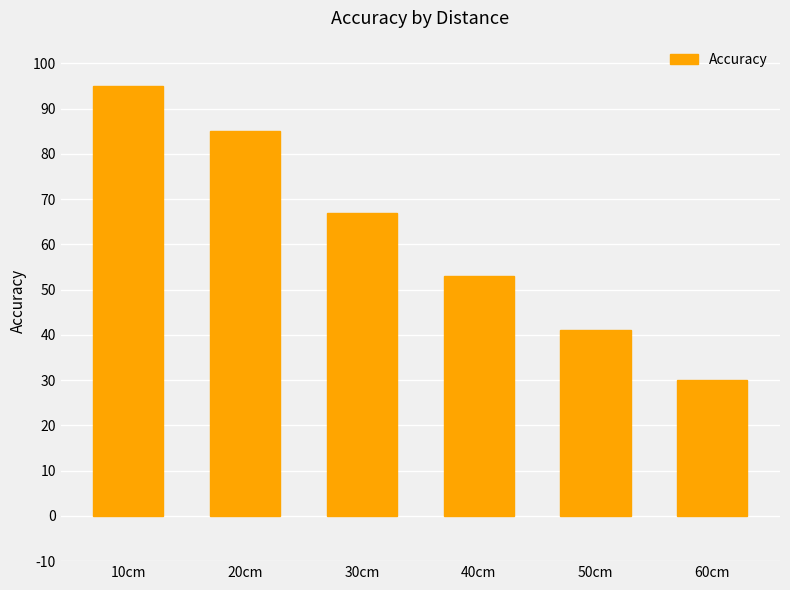

How many bars are there in total?

6